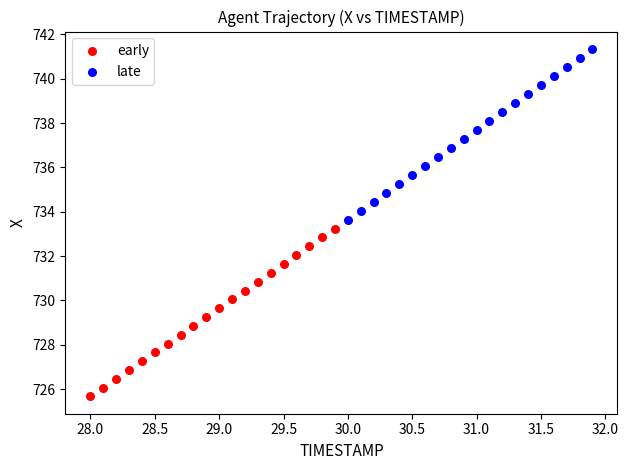

Which series reaches the maximum Y coordinate?

late